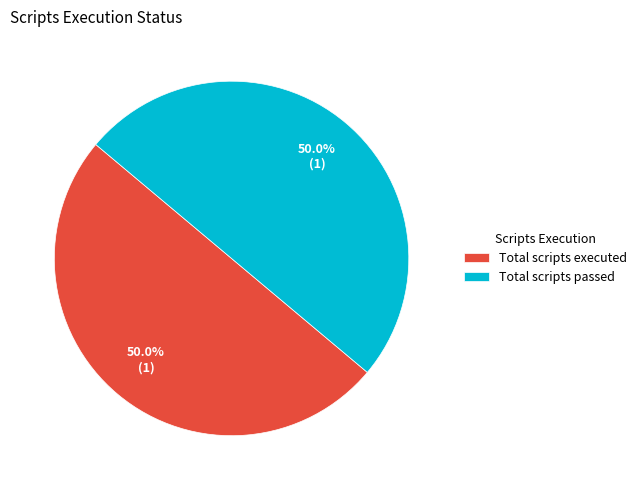

Approximately how many times larger is the value at Total scripts executed compared to Total scripts passed?

1.0